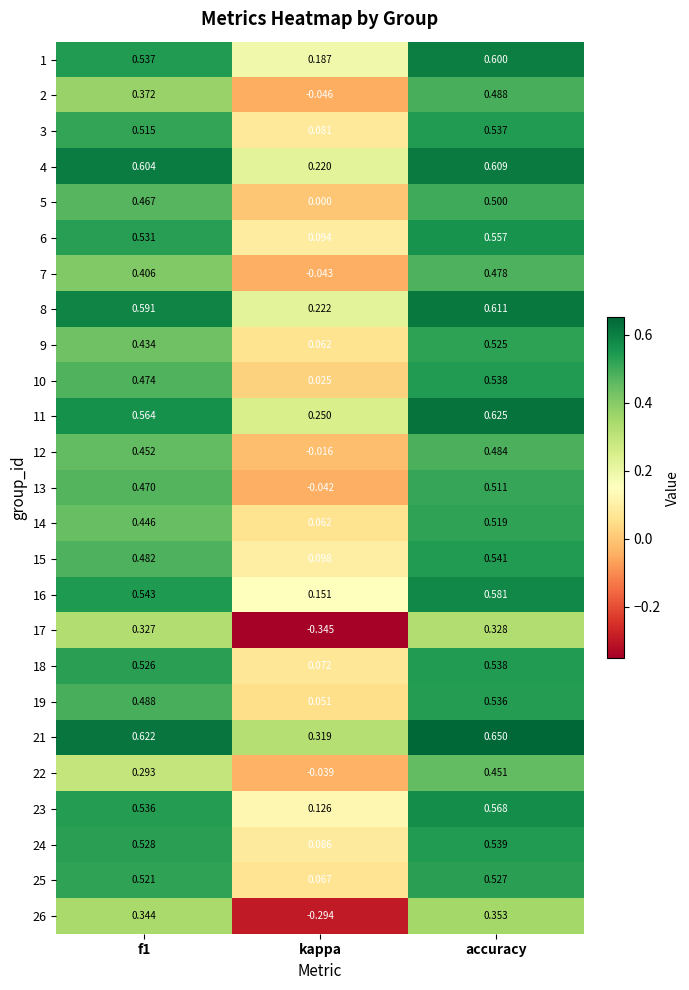

Where is 26 nearest to the value 0?

kappa